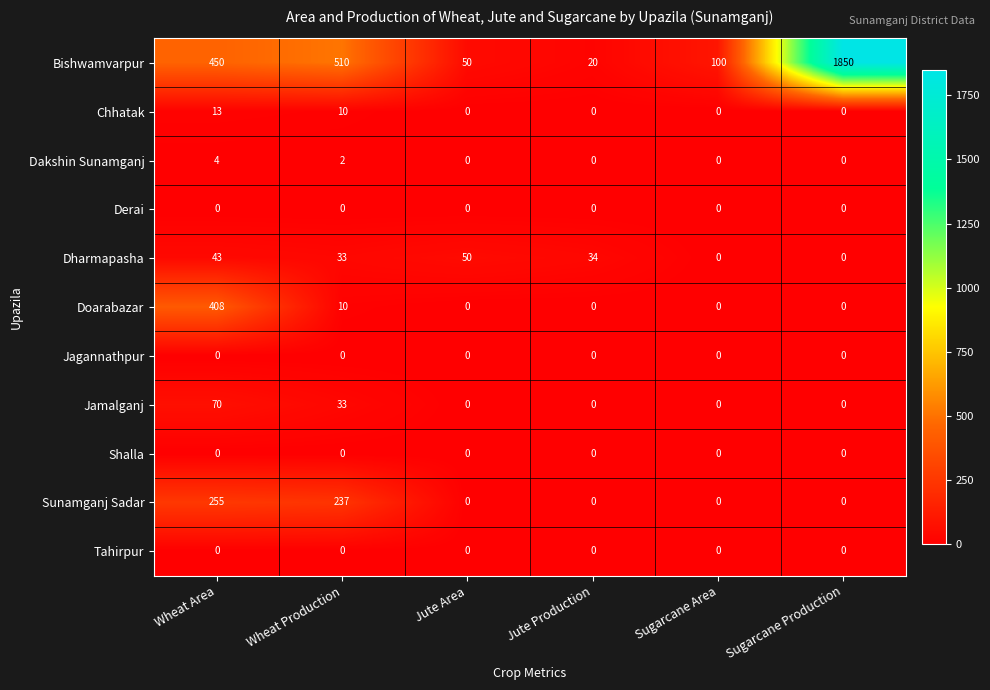

At which category is the sum across all series the highest?

Sugarcane Production